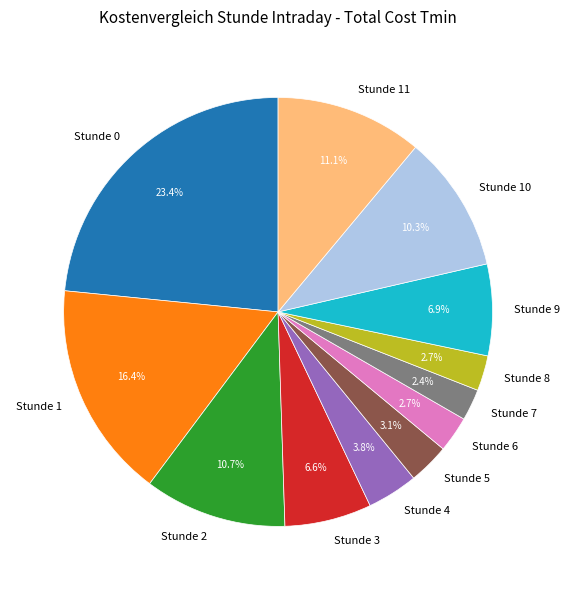

What portion of the pie excludes Stunde 10?

89.7%